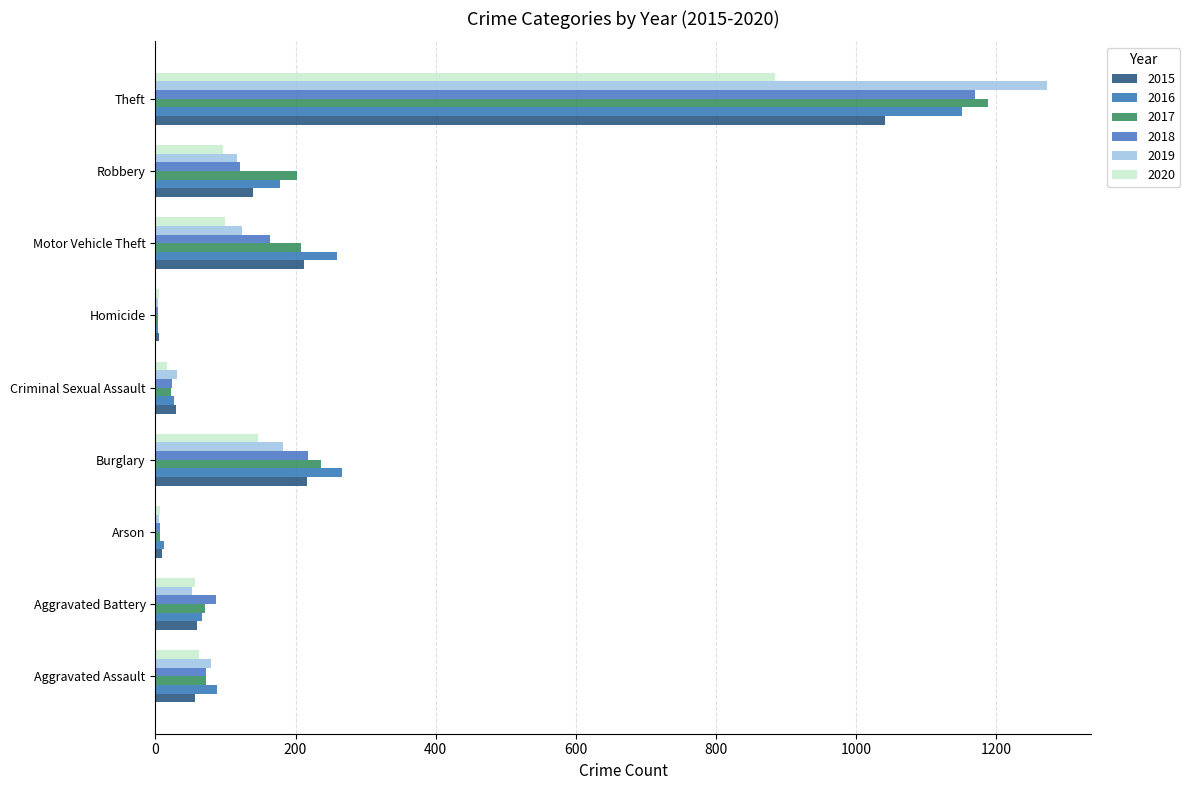

How many distinct data groups are displayed?

6